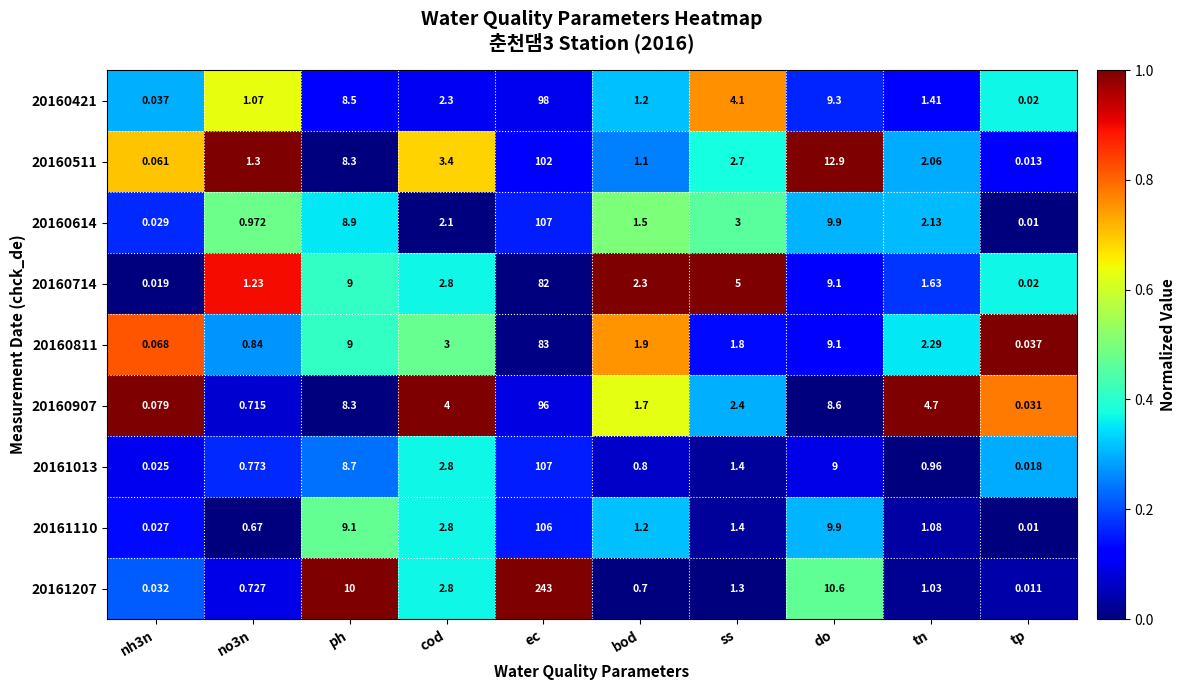

At which category is the sum across all series the highest?

ec